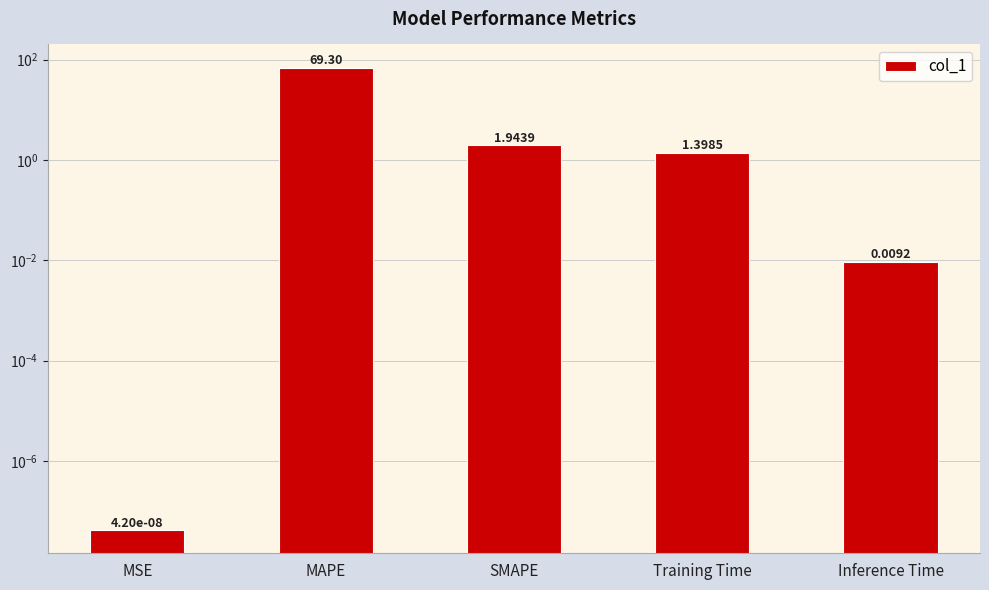

What is the greatest value displayed?

69.3